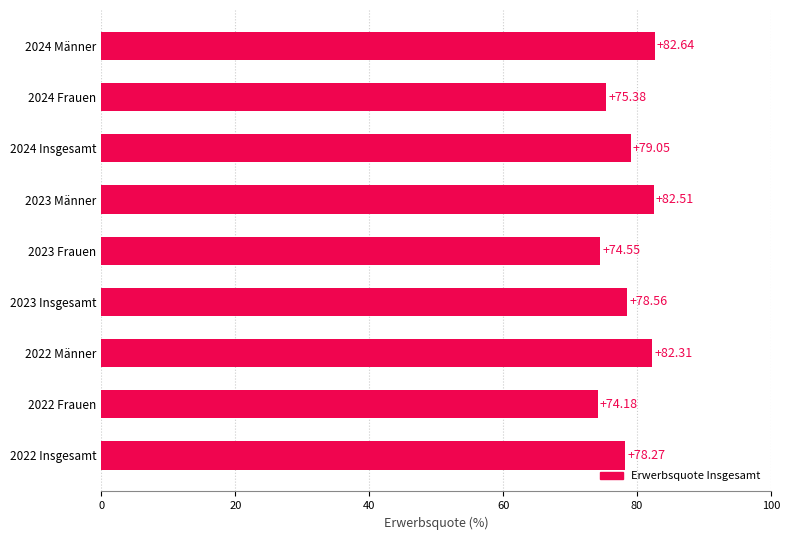

Are the bars horizontal?

Yes